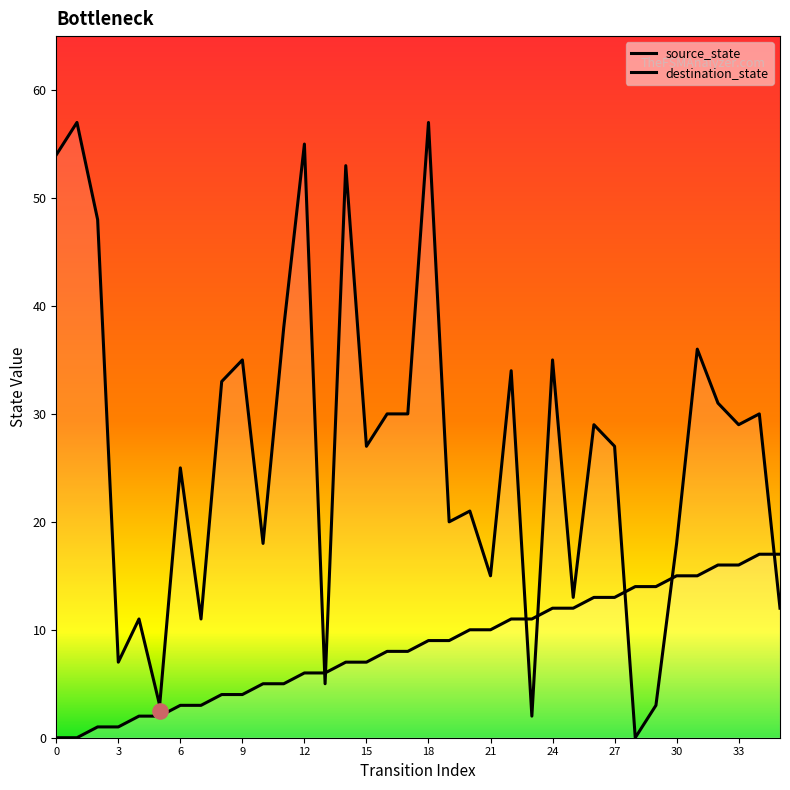

Which series has the largest Y range (max minus min)?

destination_state